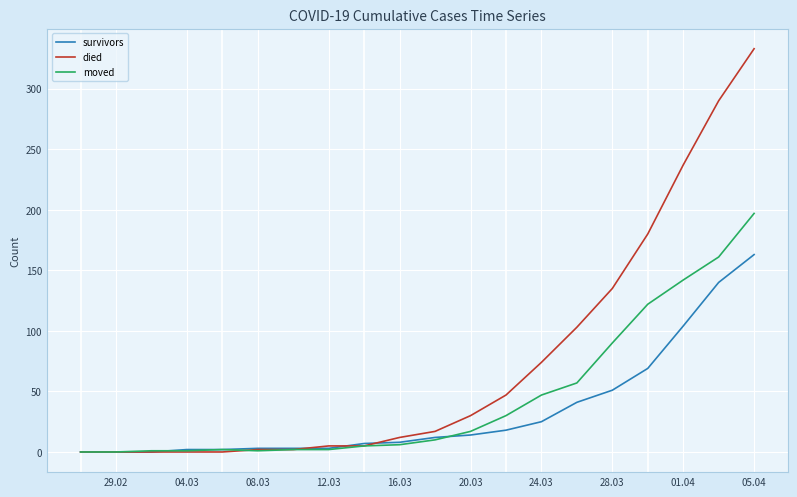

How many categories are shown in the chart?

20